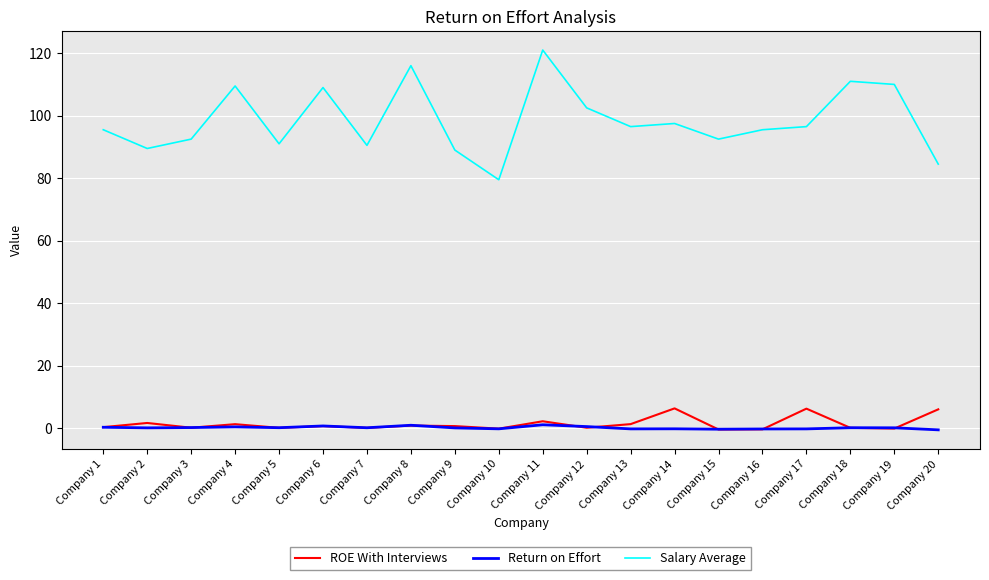

Which series changed the most between Company 10 and Company 19?

Salary Average